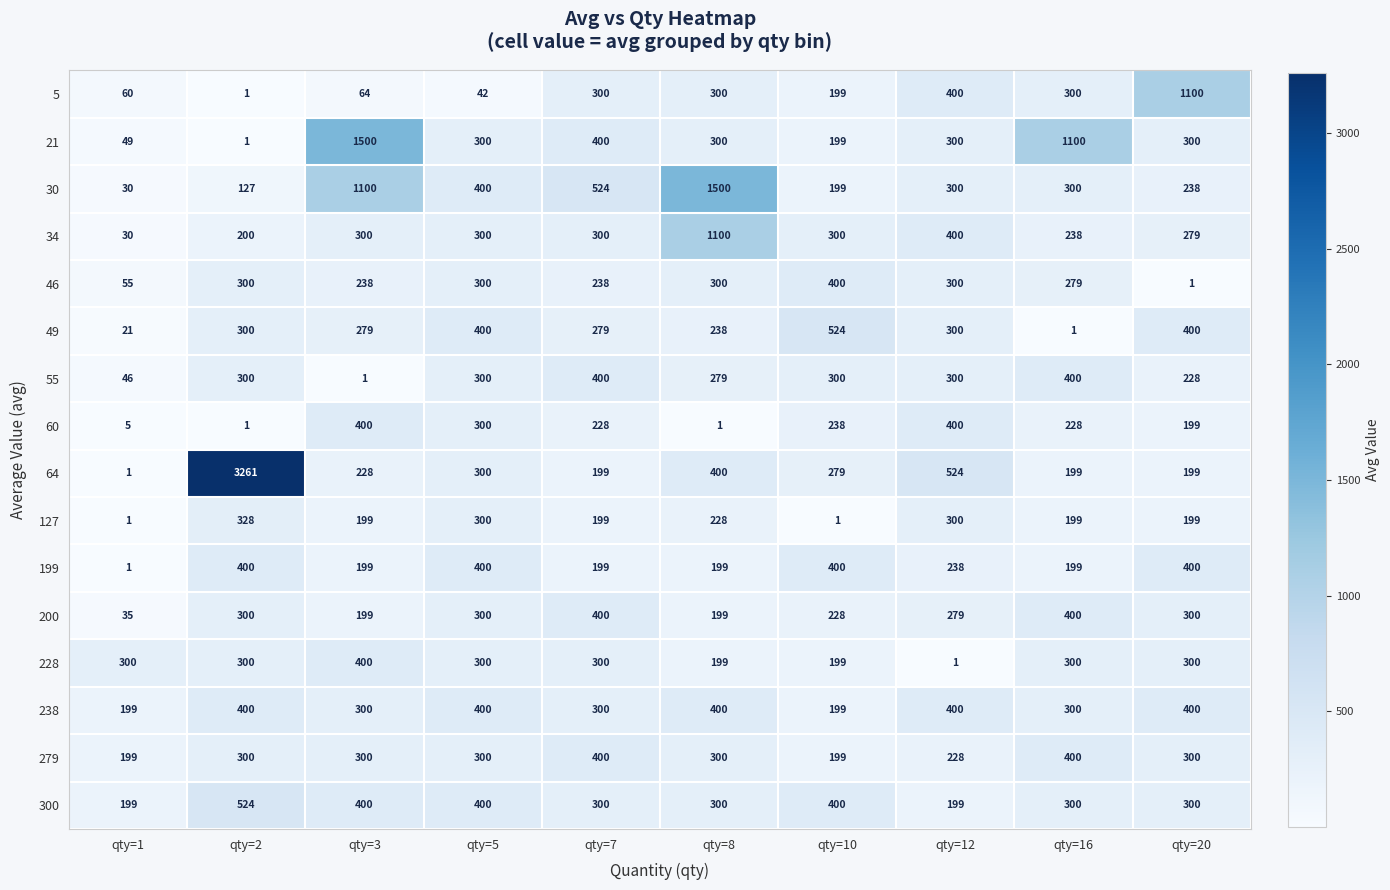

What is the highest value of the 55 series?

400